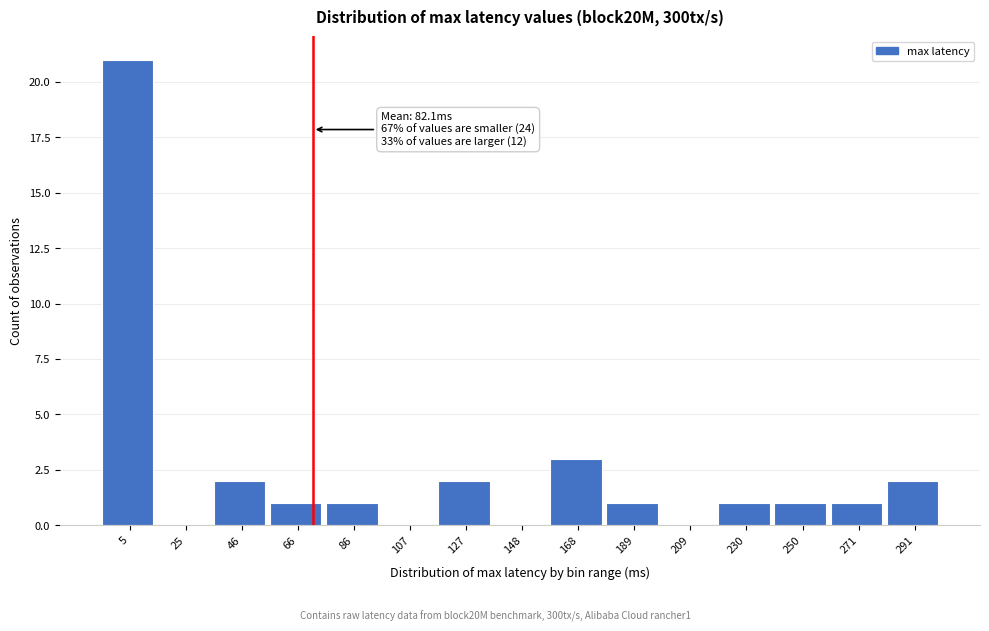

Reading left to right, what are all the values shown in this chart?

5=21	25=0	46=2	66=1	86=1	107=0	127=2	148=0	168=3	189=1	209=0	230=1	250=1	271=1	291=2